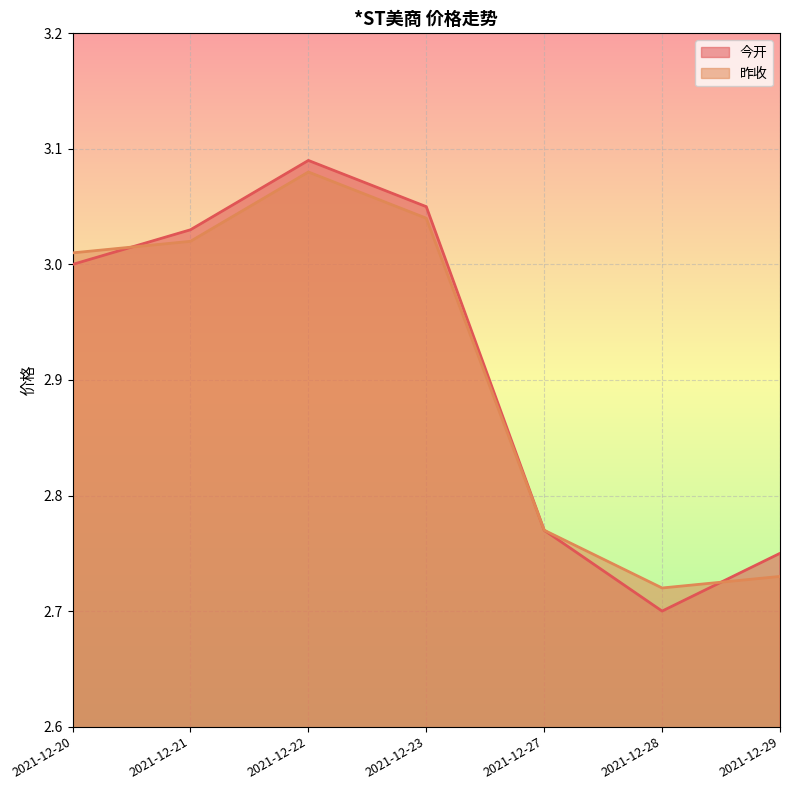

List the series in order of their peak value, highest first.

今开, 昨收